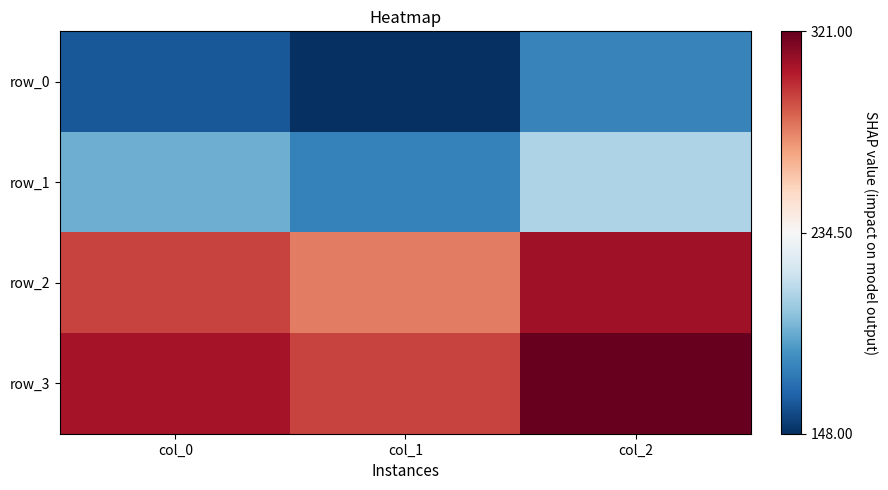

Reading left to right, what are all the values shown in this chart?

row_0: 161.3	148.0	177.0
row_1: 192.5	176.0	208.0
row_2: 293.2	279.0	308.0
row_3: 306.7	293.0	321.0